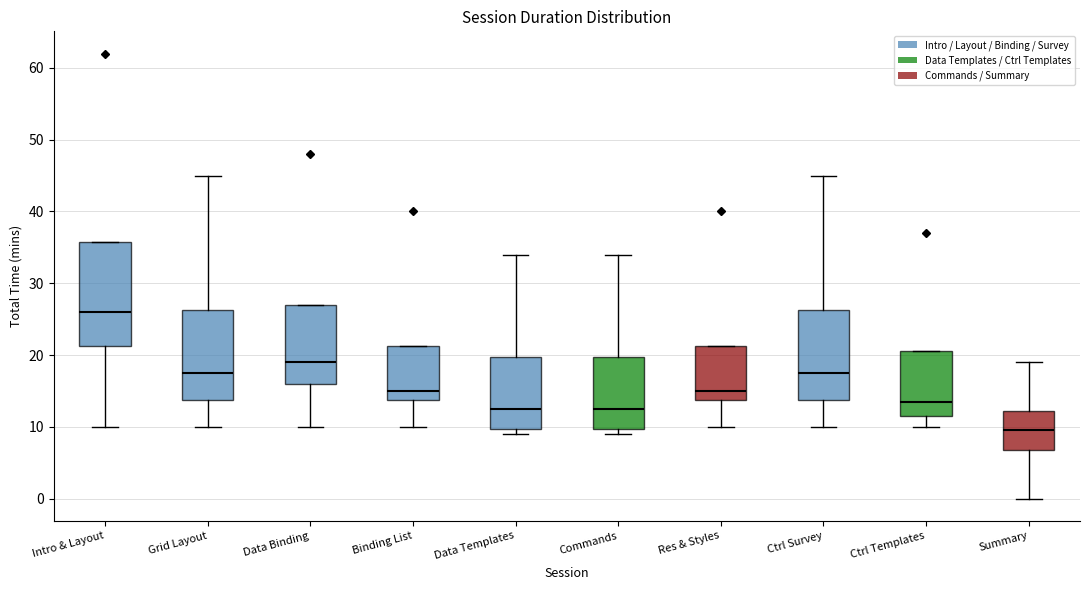

Where is the lower edge of the box for Data Templates on the y-axis? The values are not printed on the chart, so give them approximately, as read against the axis.

10